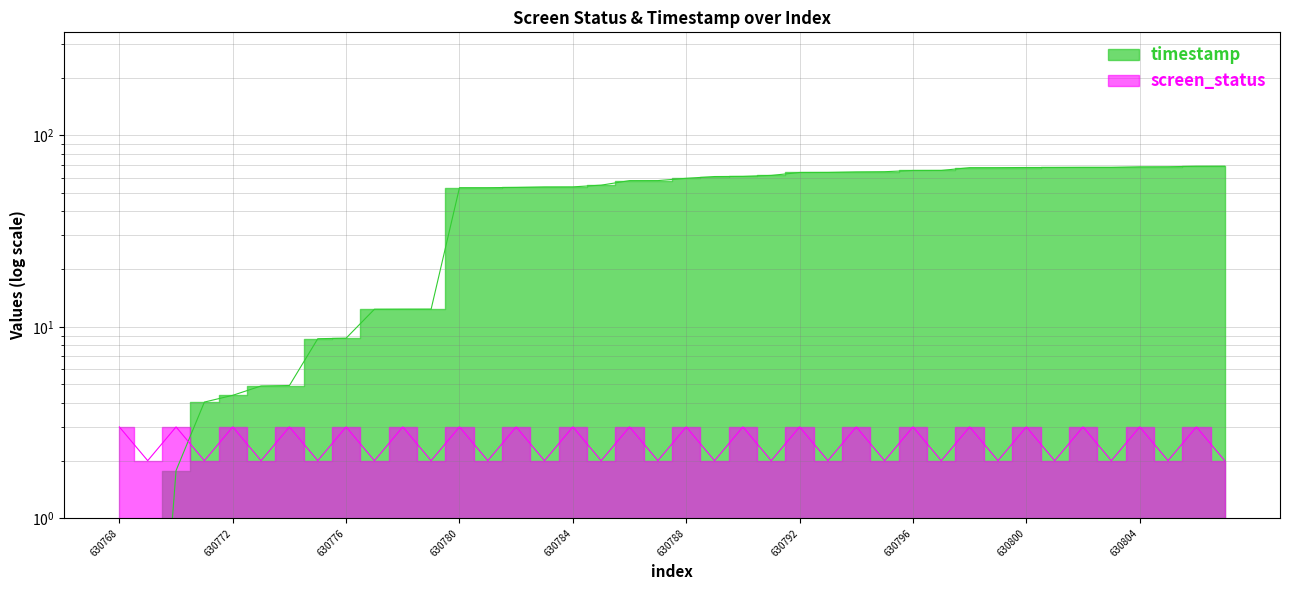

What is the value of the screen_status point at the 12th from the left?

2.0